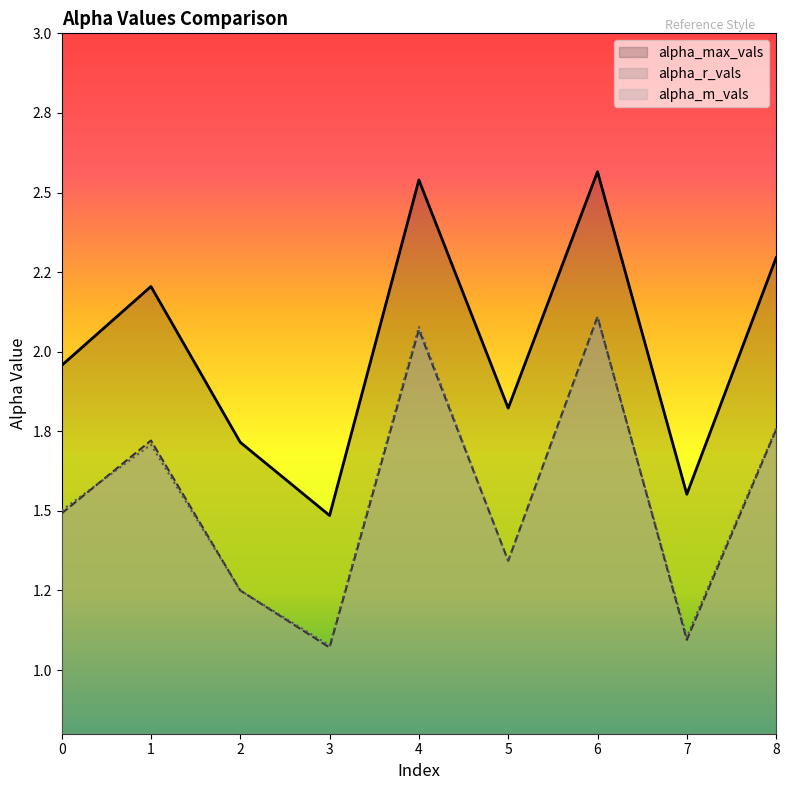

What is the total value across all series at 4?

6.7